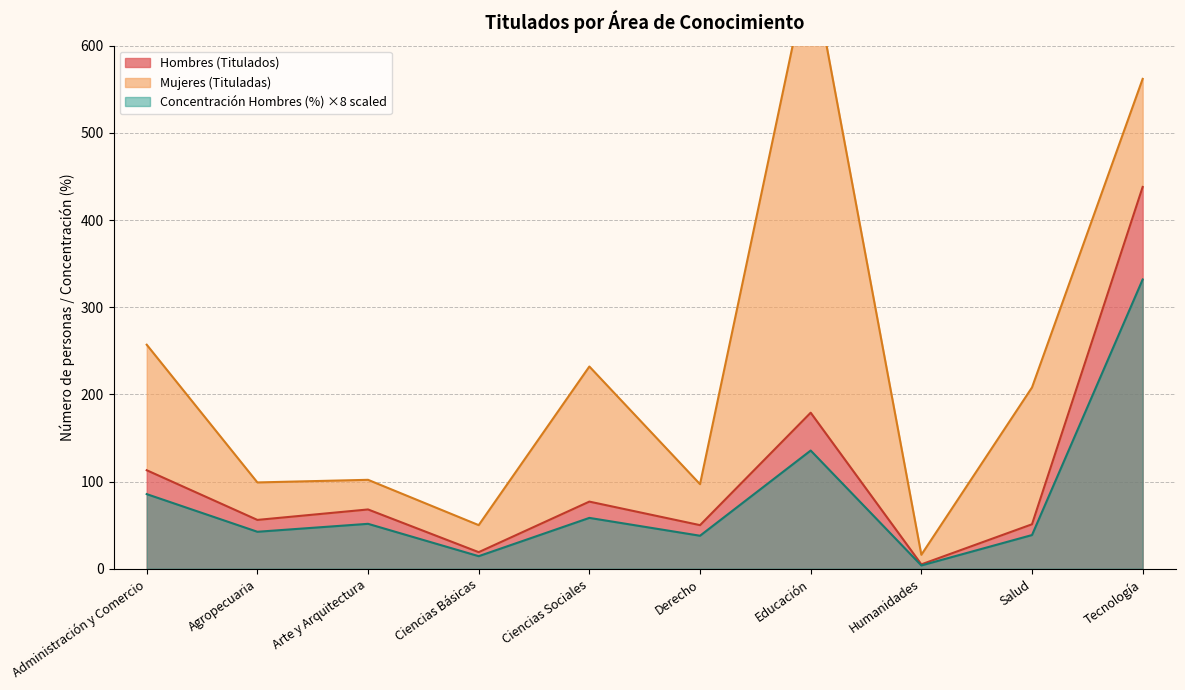

The value of Hombres (Titulados) at Ciencias Básicas is 19.0. True or false?

True